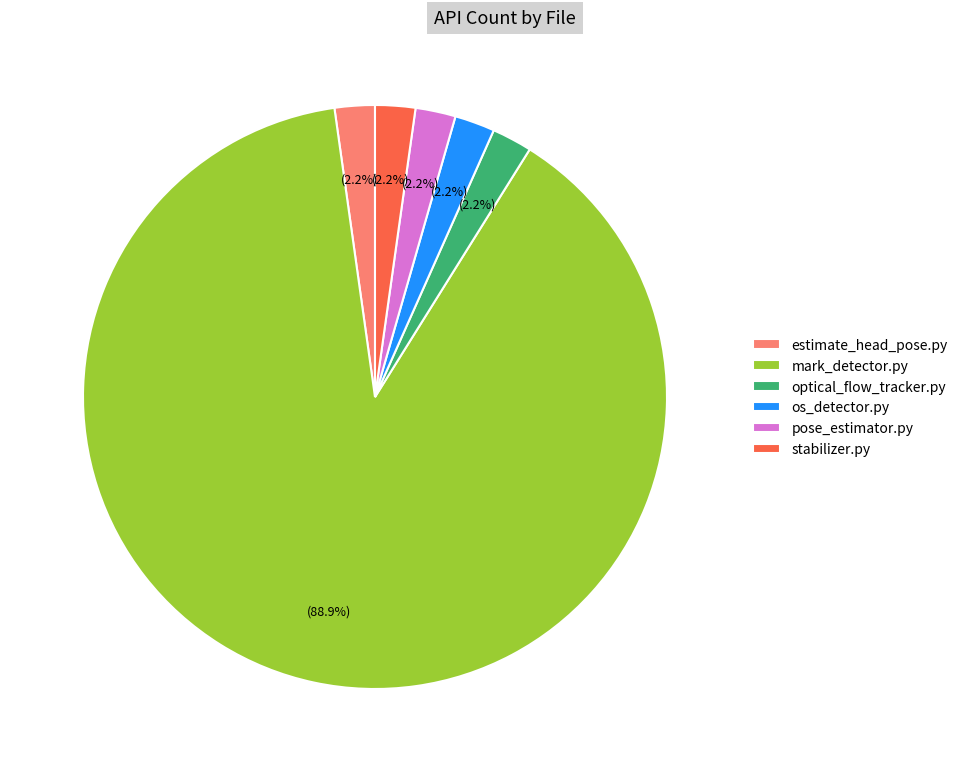

Which has a higher value, stabilizer.py or mark_detector.py?

mark_detector.py